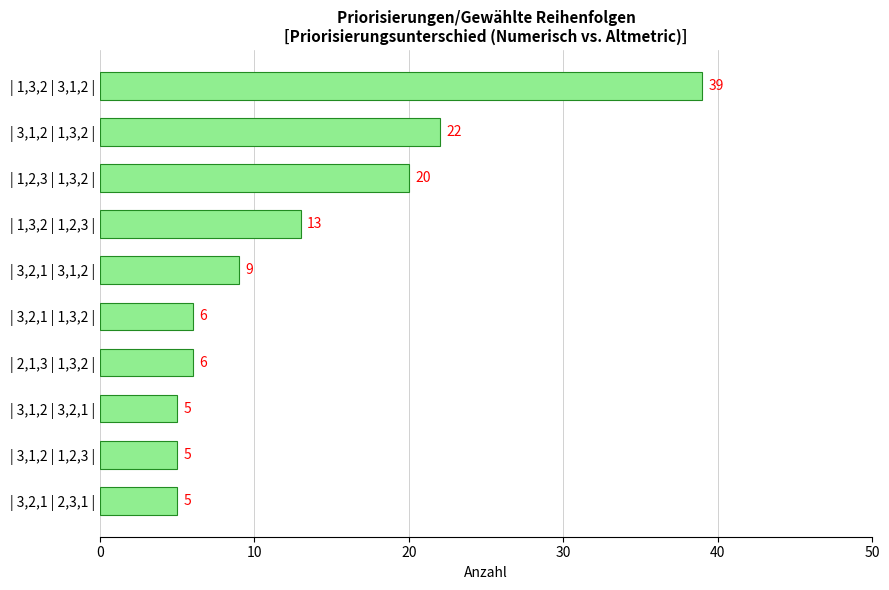

What is the smallest value displayed?

5